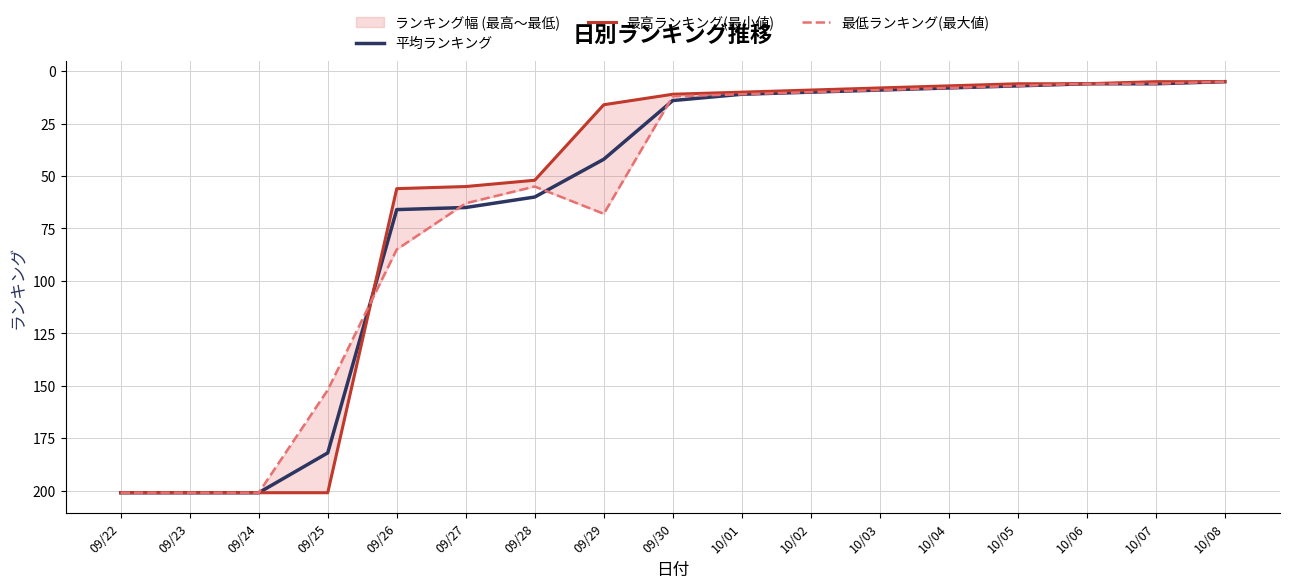

Which series has the widest spread of values?

平均ランキング